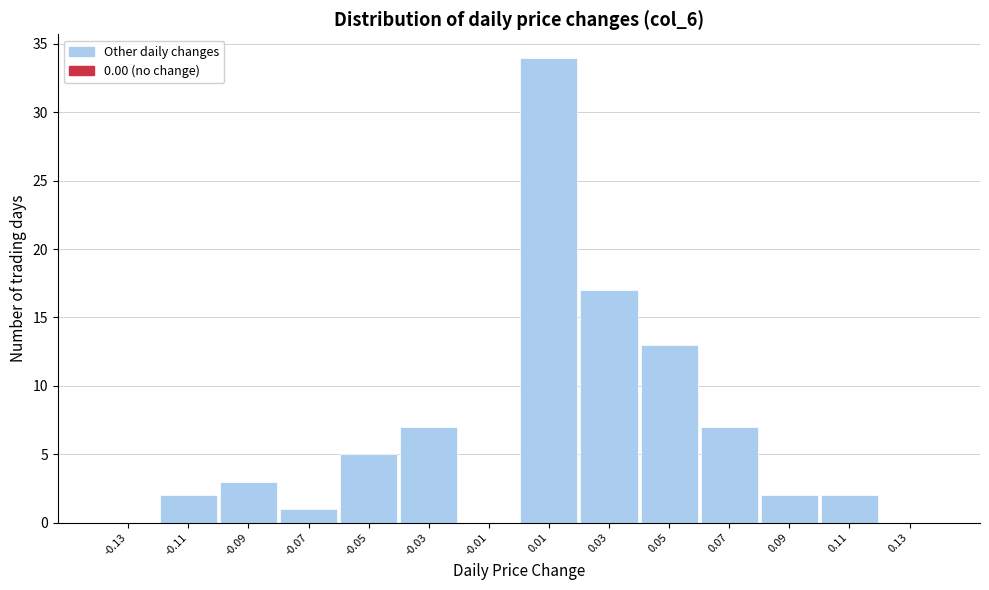

Over which range of the x-axis is the bar tallest?

0.00 to 0.02